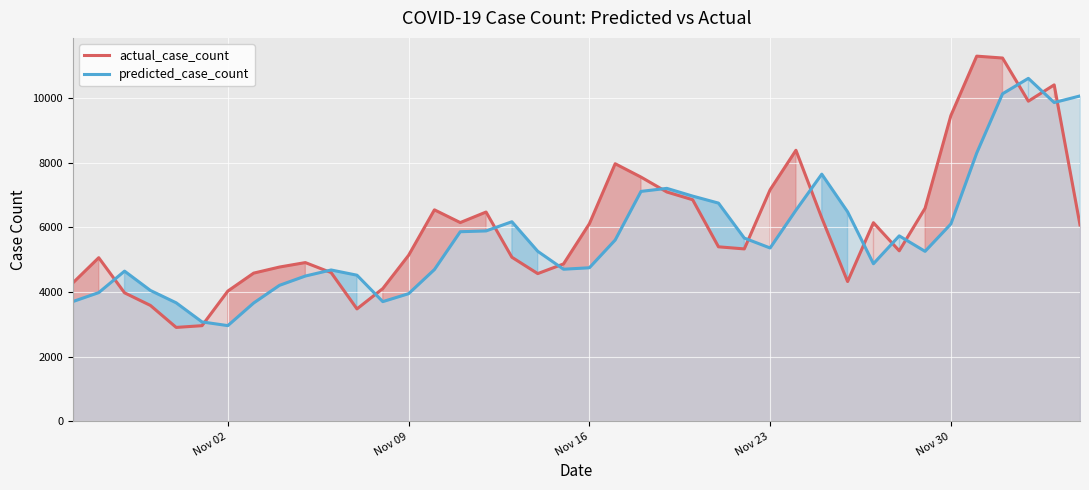

How many lines are shown in the chart?

2